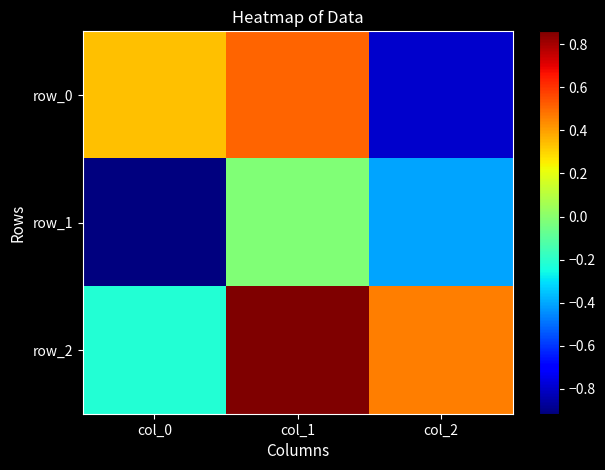

Which series has the largest total across all categories?

row_2